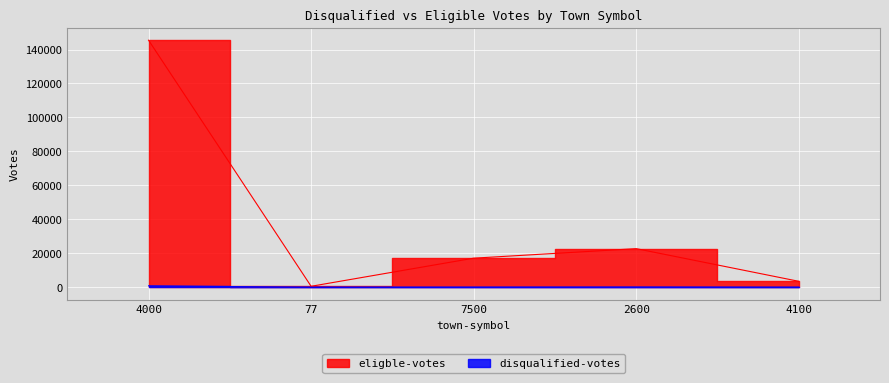

True or false: eligble-votes and disqualified-votes intersect in this chart.

False